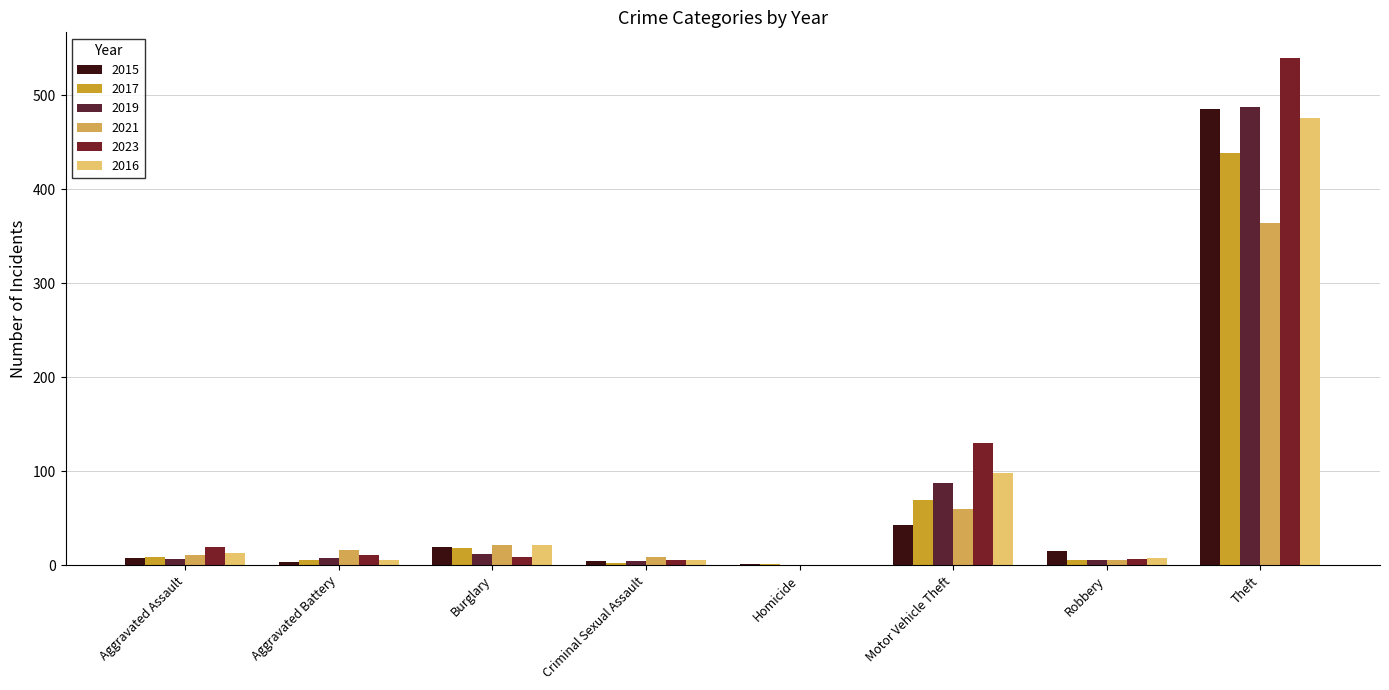

Does the chart contain stacked bars?

No